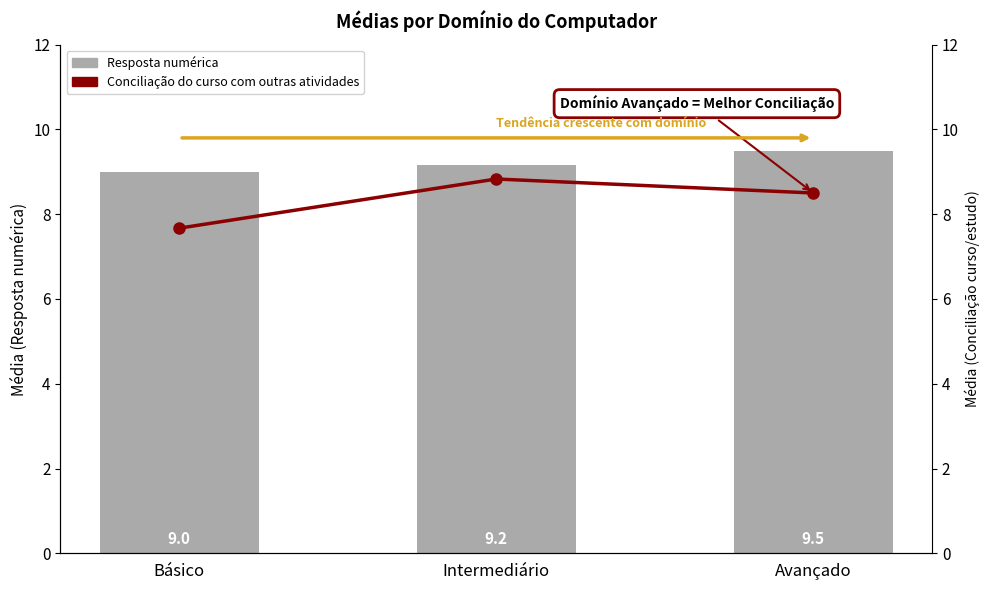

What is the sum of all Conciliação do curso com outras atividades values?

25.0